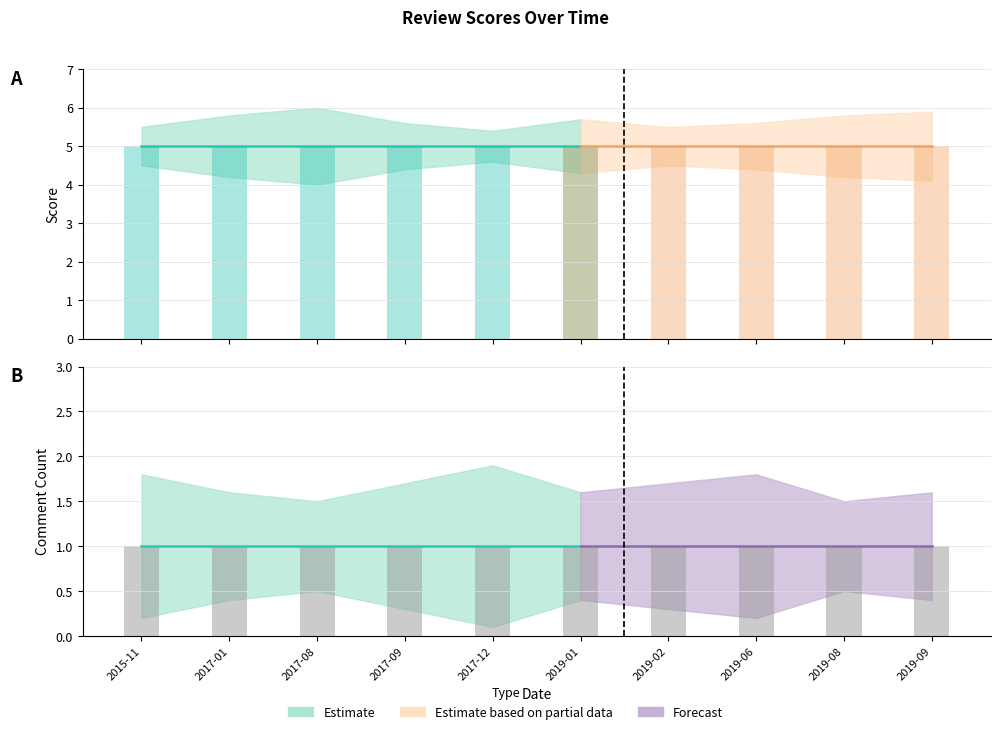

How many data points does each series have?

10